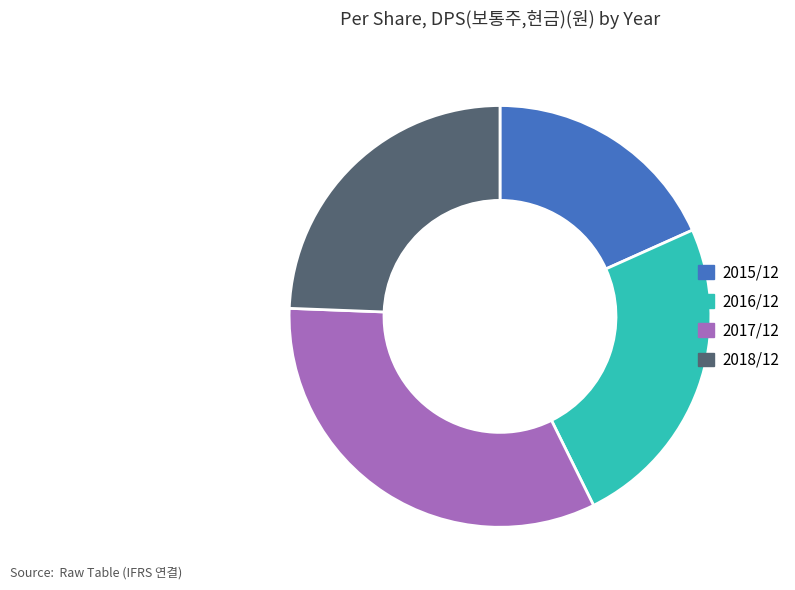

How many slices are in this pie chart?

4